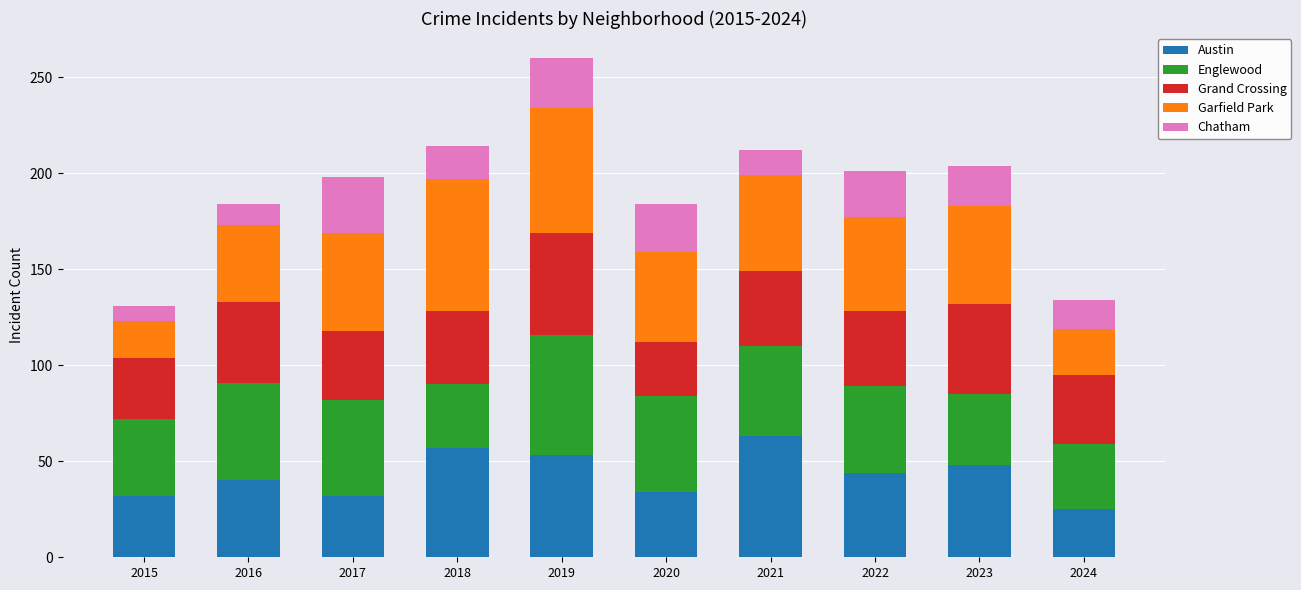

What is the sum of all Austin values?

428